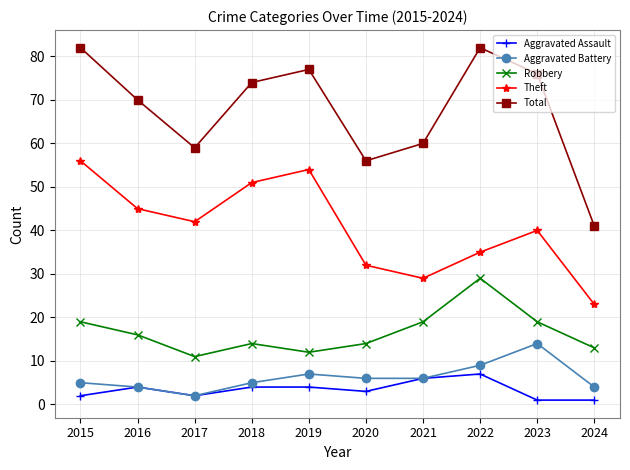

Read the Aggravated Assault value at 2016.

4